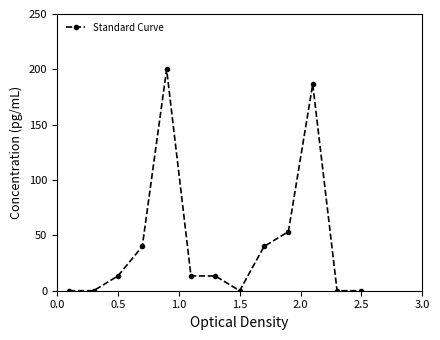

What is the difference between the maximum and minimum values?

200.0